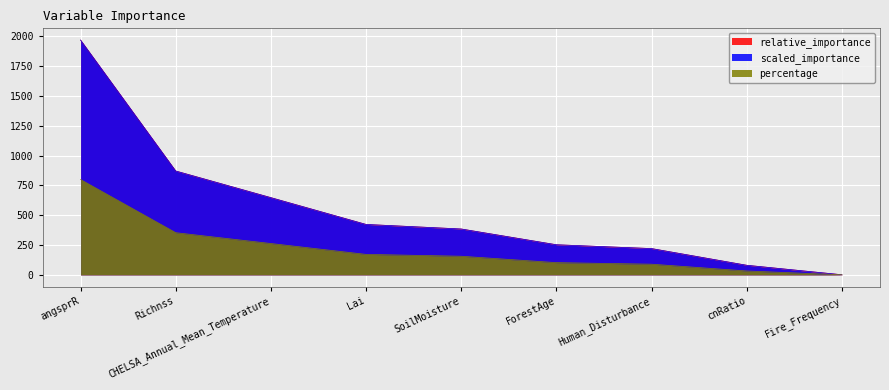

True or false: percentage has a value of 150.3 at Human_Disturbance.

False